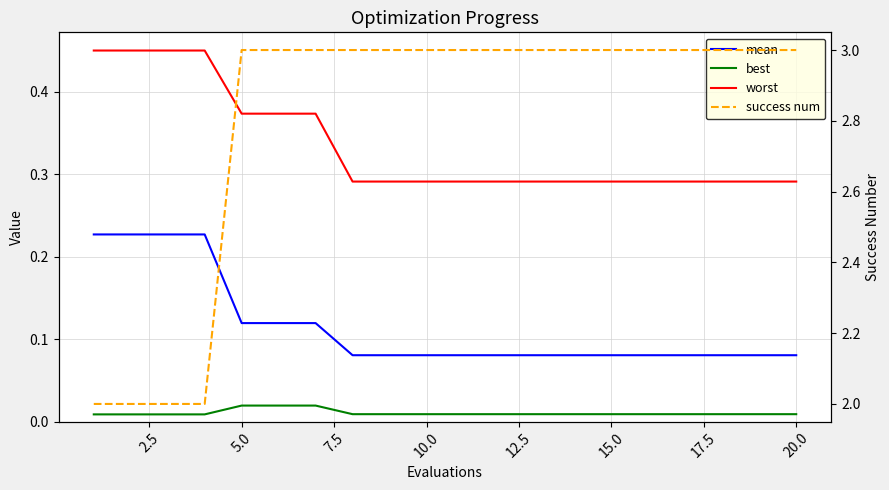

What is the sum of all mean values?

2.3